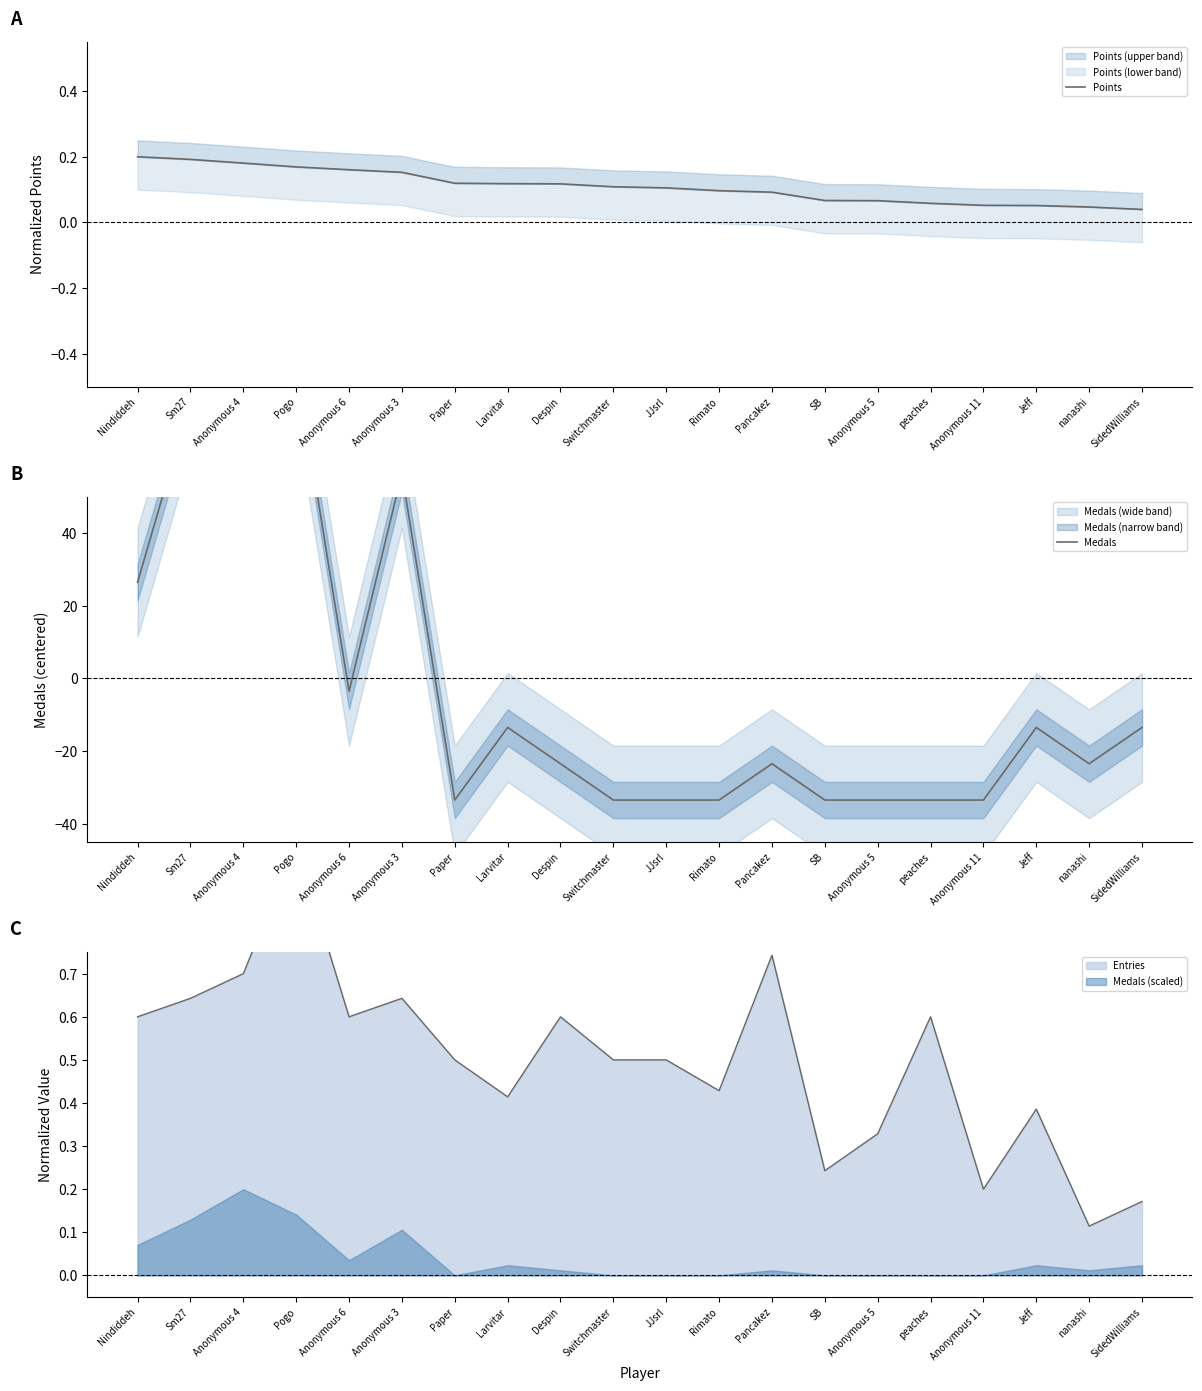

List the series in order of their overall mean, lowest first.

Medals, Points